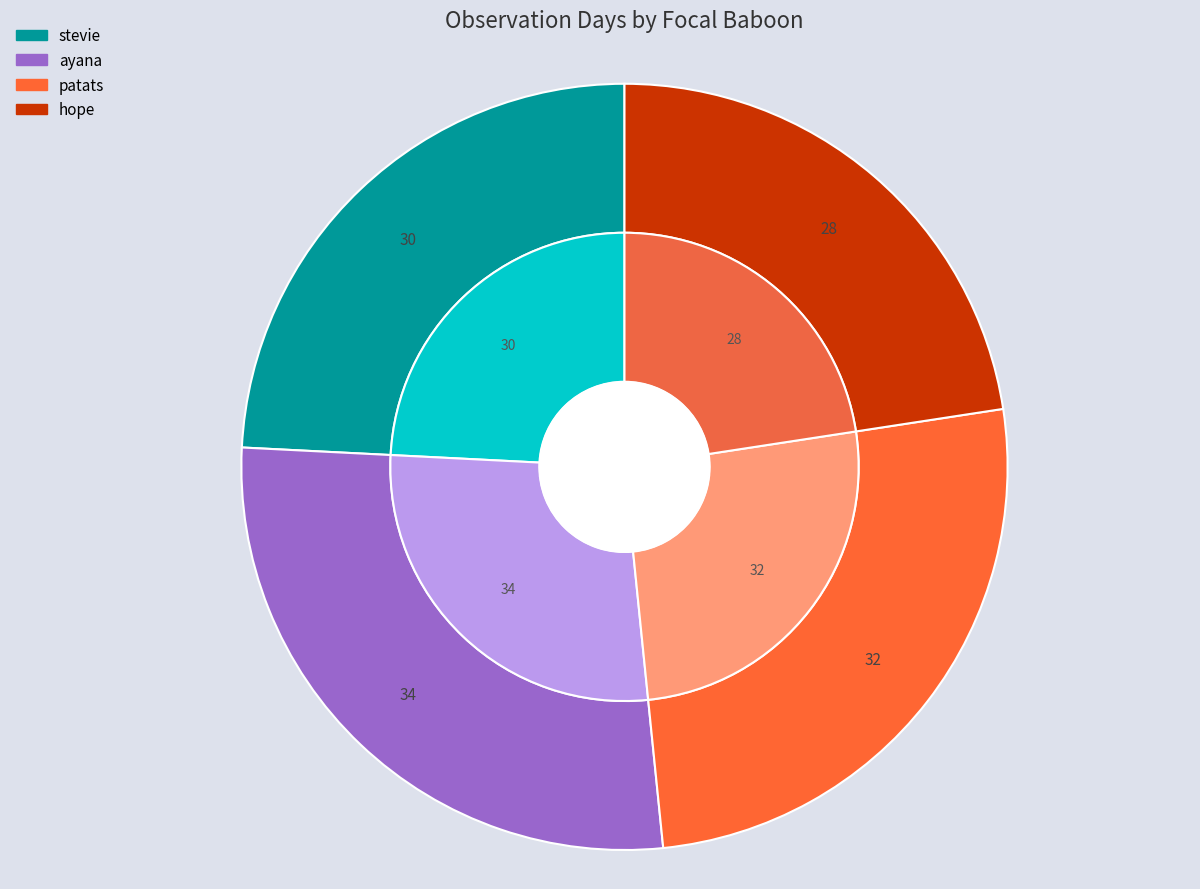

What portion of the pie excludes patats?

74.2%